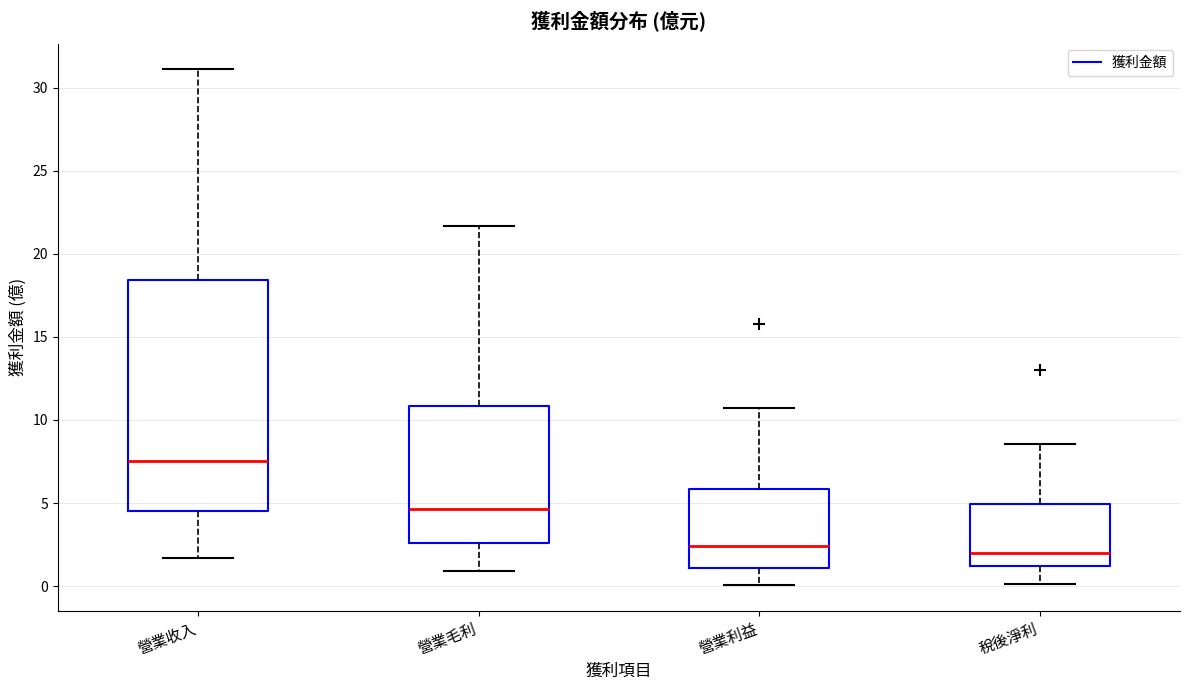

Reading left to right, transcribe this box plot: for each box, give where its median line is, the range the box spans, and where its two whiskers end, as read against the y-axis. The values are not printed on the chart, so give them approximately, as read against the axis.

營業收入: median 7.5, box 4.5 to 18.5, whiskers 1.5 to 31.0
營業毛利: median 4.5, box 2.5 to 11.0, whiskers 1.0 to 21.5
營業利益: median 2.5, box 1.0 to 6.0, whiskers 0.0 to 10.5
稅後淨利: median 2.0, box 1.0 to 5.0, whiskers 0.0 to 8.5